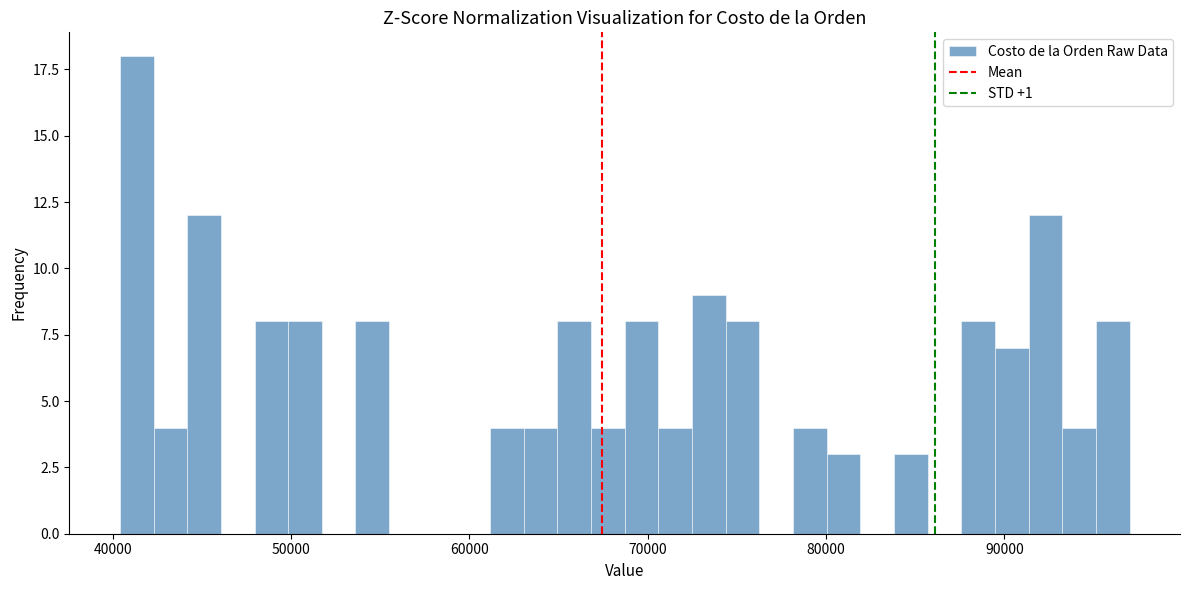

Read against the x-axis, roughly where is the centre of the tallest bar?

41000